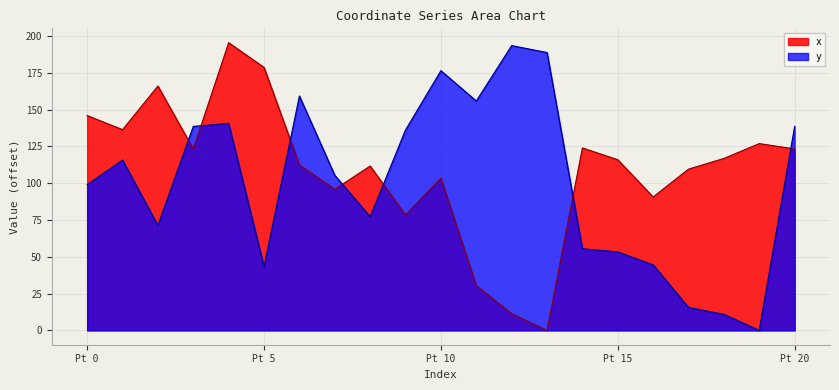

How many intersections are there between y and x?

7